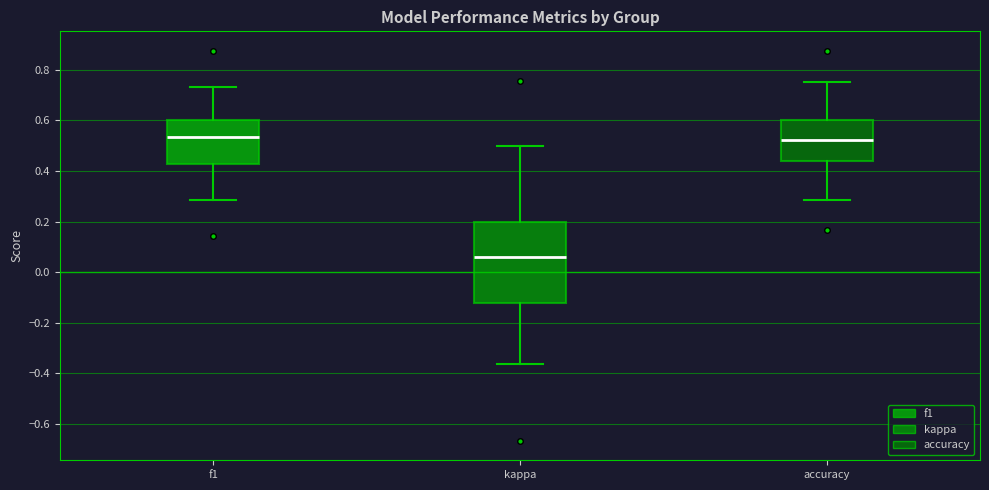

Which box is the tallest, from its lower edge to its upper edge?

kappa